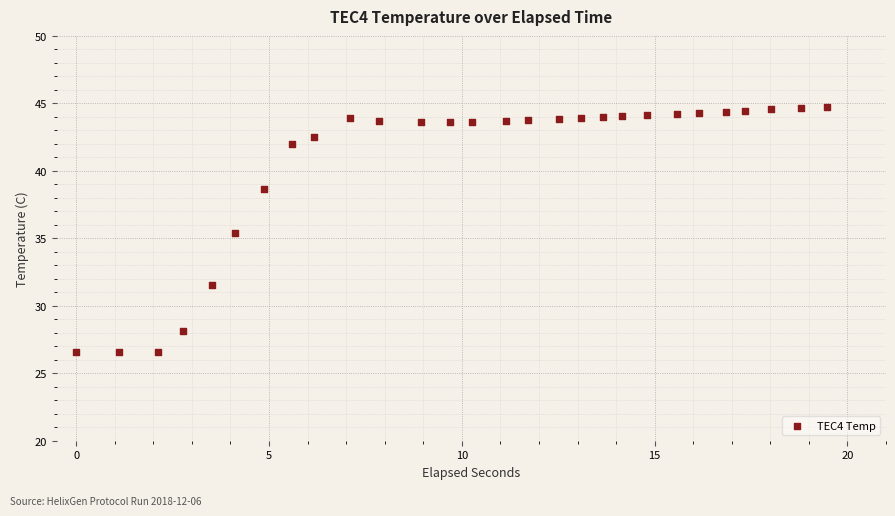

What is the range of X values (max minus min)?

19.5